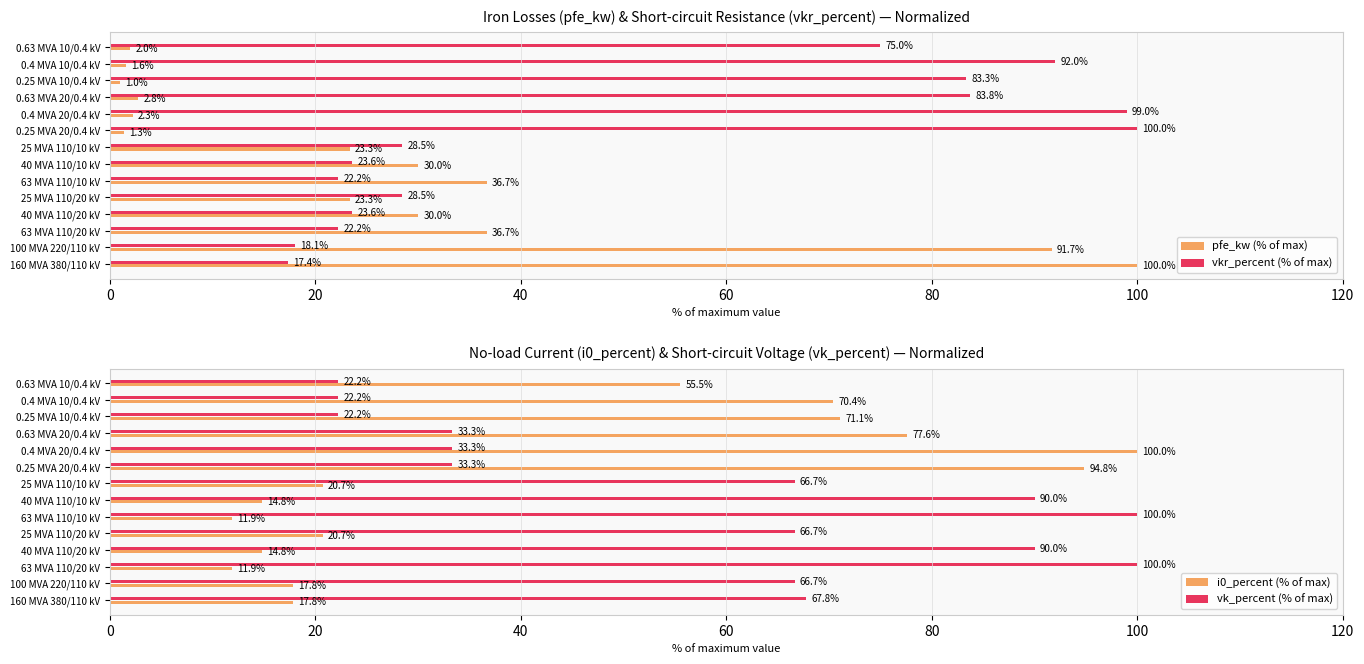

Which series has the largest total across all categories?

vk_percent (% of max)